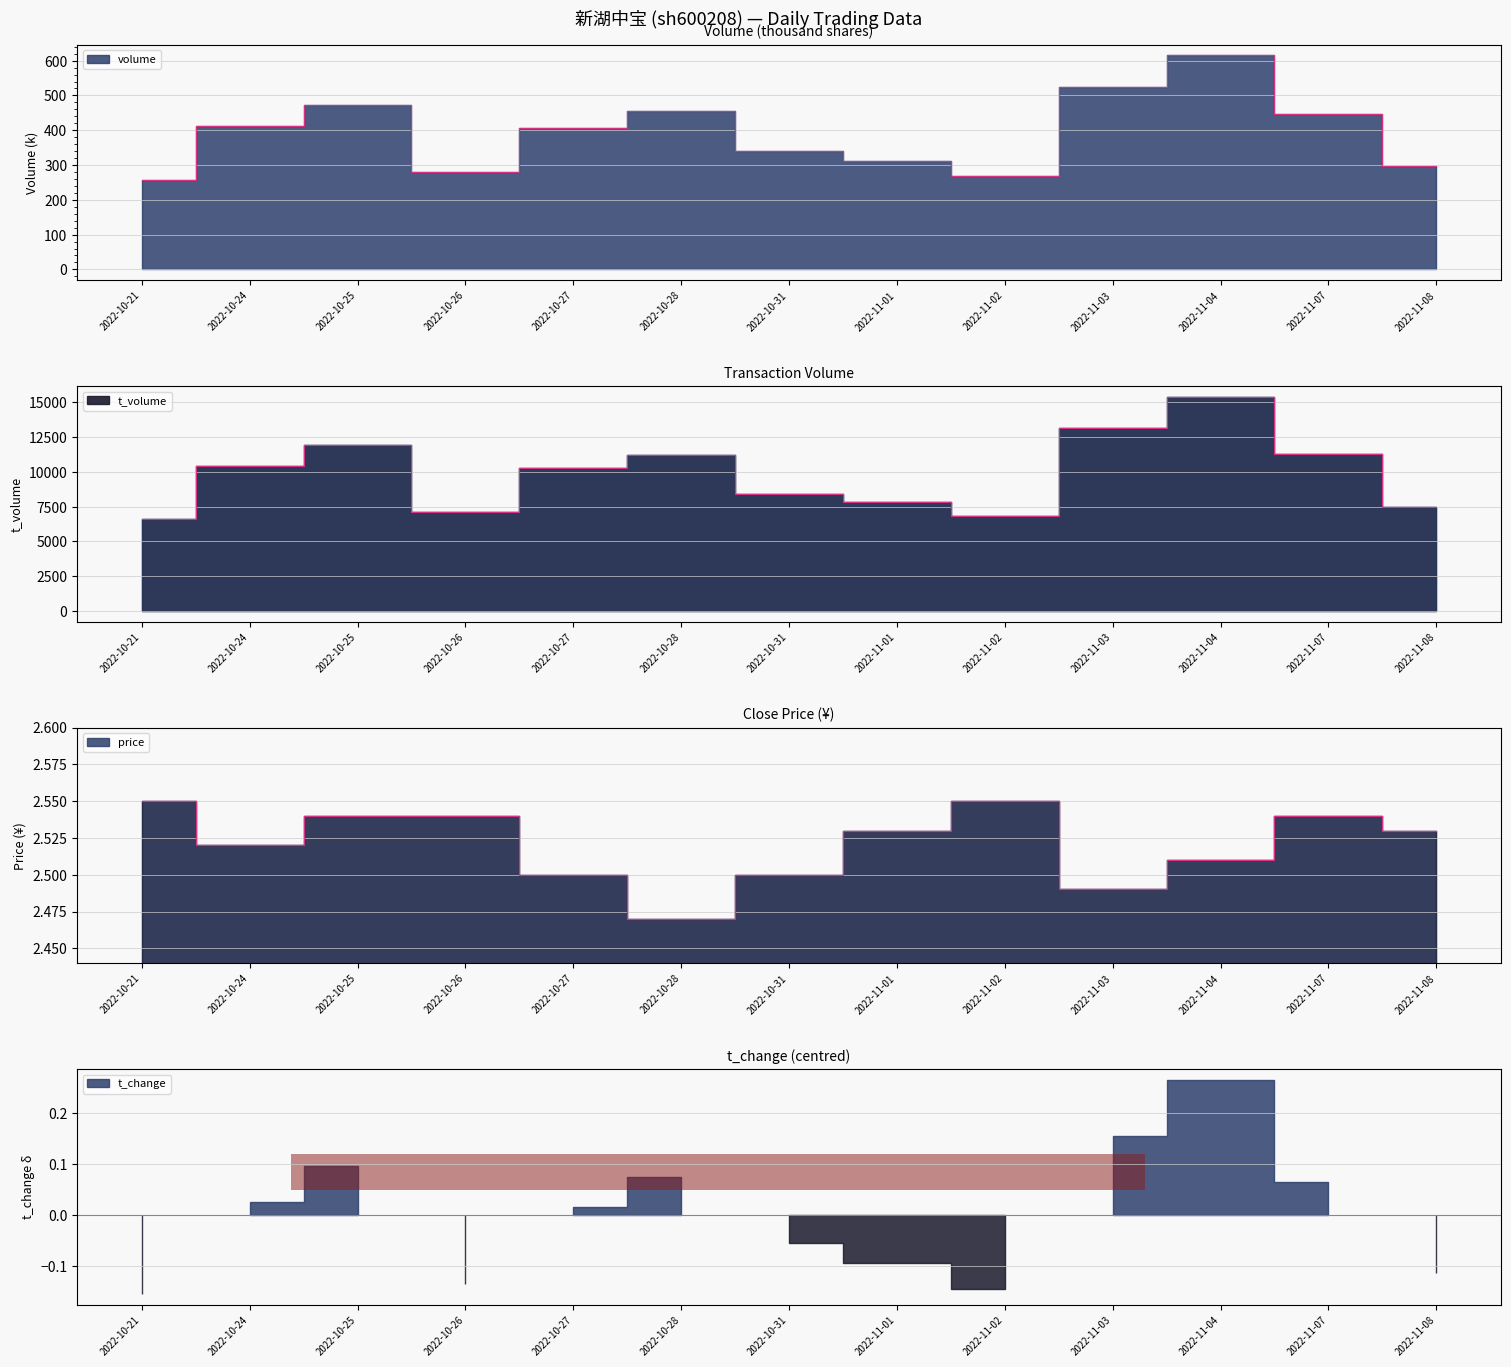

What position from the right is 2022-11-08?

1